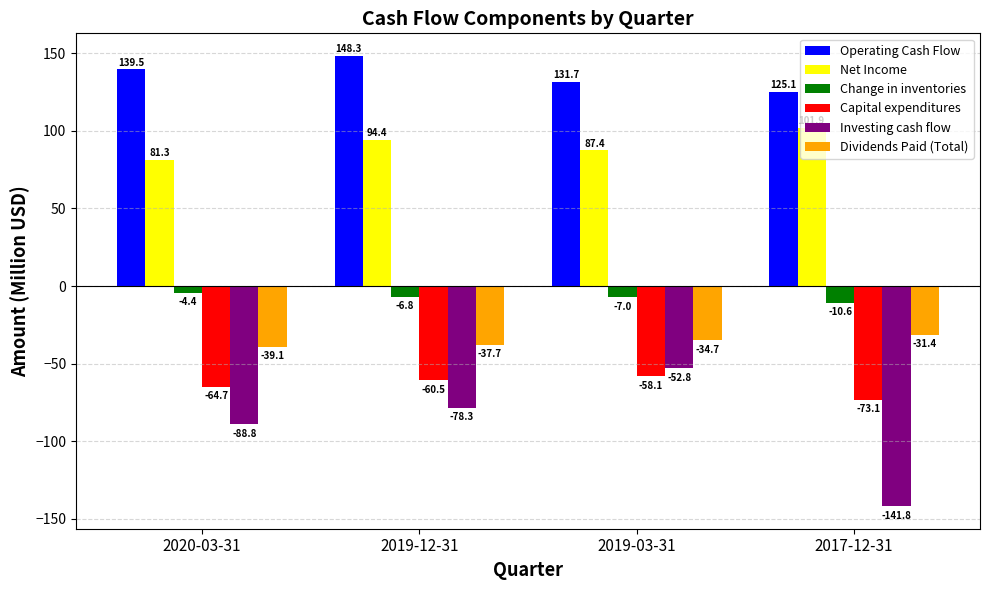

Which series has the largest total across all categories?

Operating Cash Flow